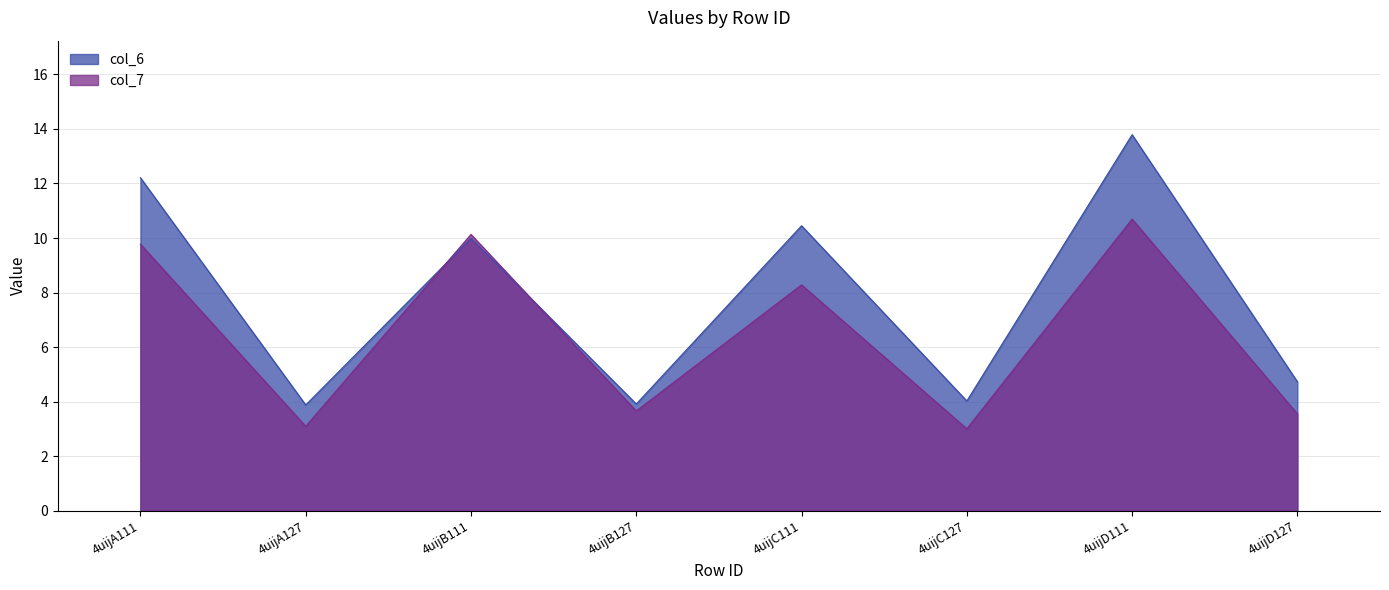

At which category does col_7 reach its first local valley?

4uijA127